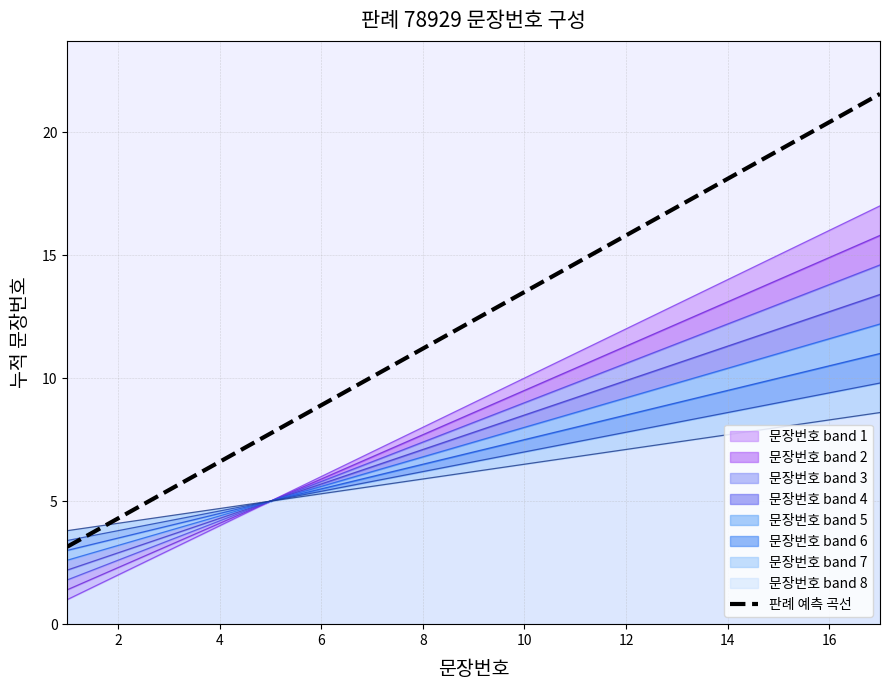

Does the chart have visible grid lines?

Yes